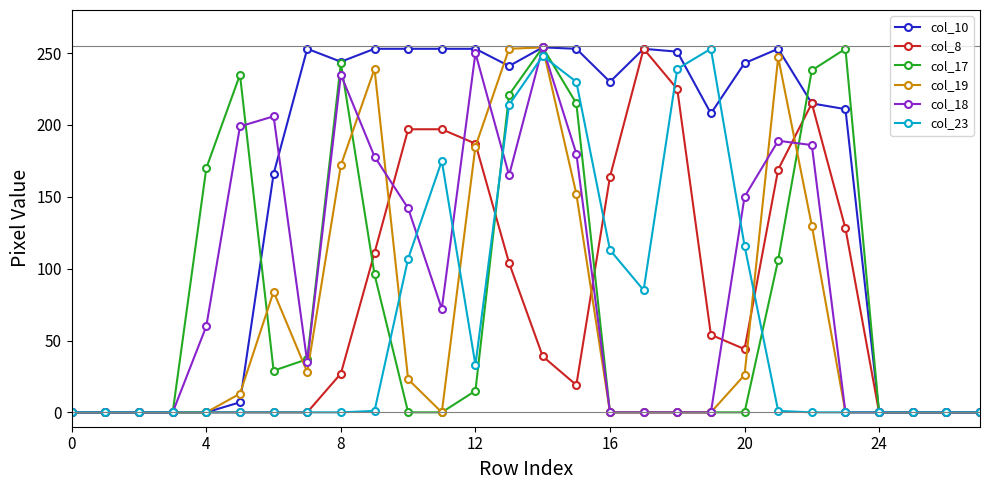

What are all the series names shown in the legend?

col_10, col_8, col_17, col_19, col_18, col_23